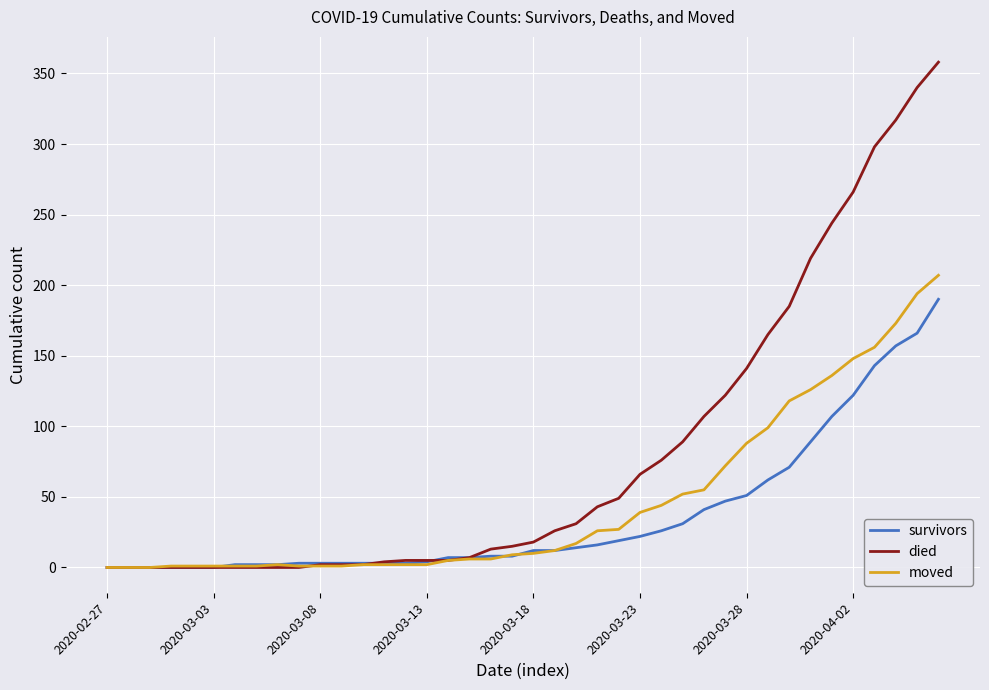

Which series has the largest range (max minus min)?

died